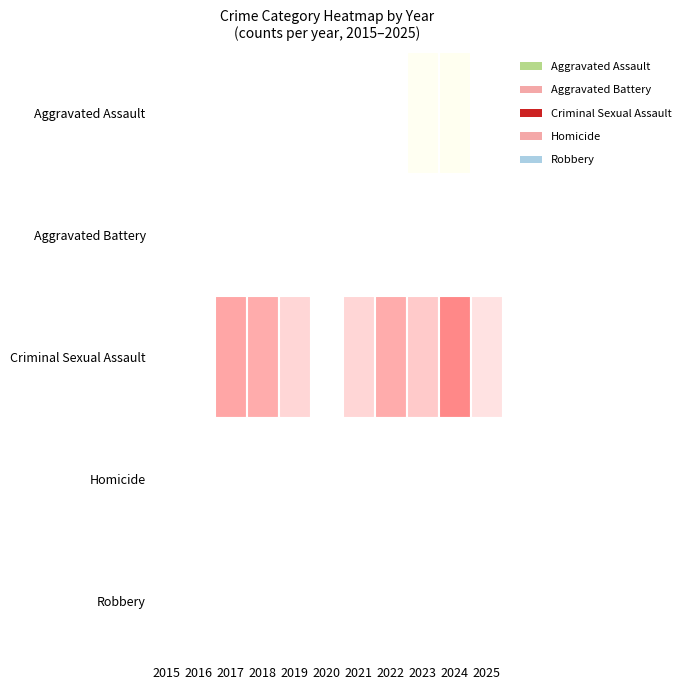

Which has a higher value, 2017 or 2015?

2017